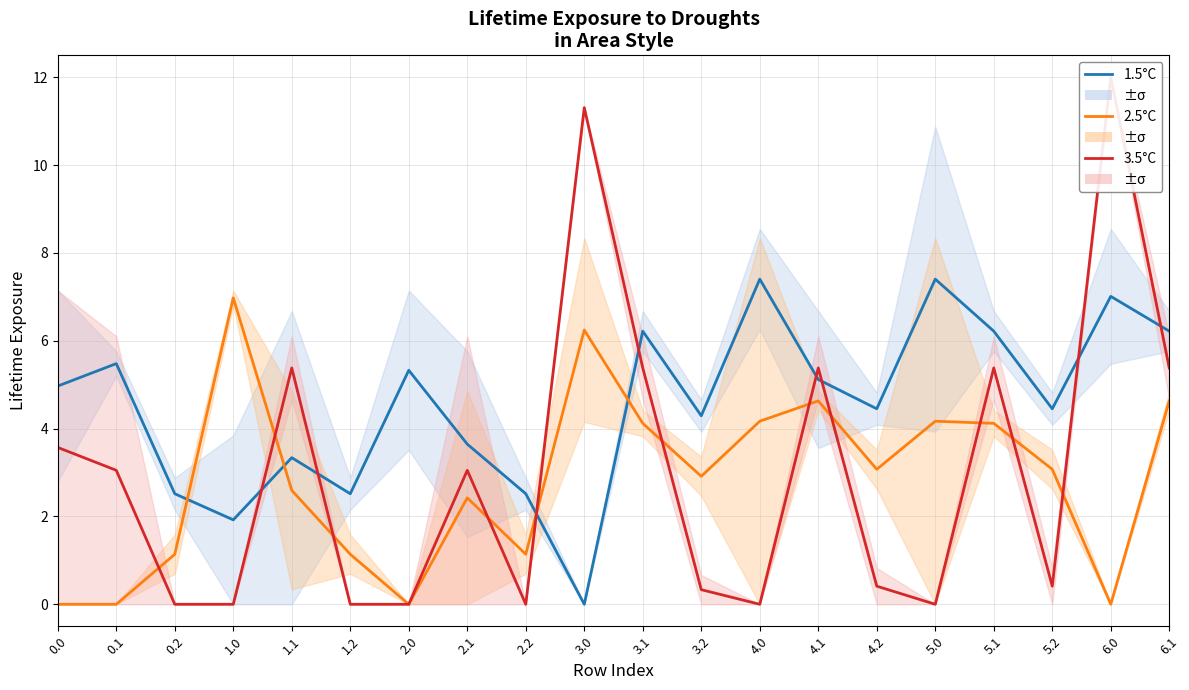

What is the sum of all 1.5°C values?

91.0